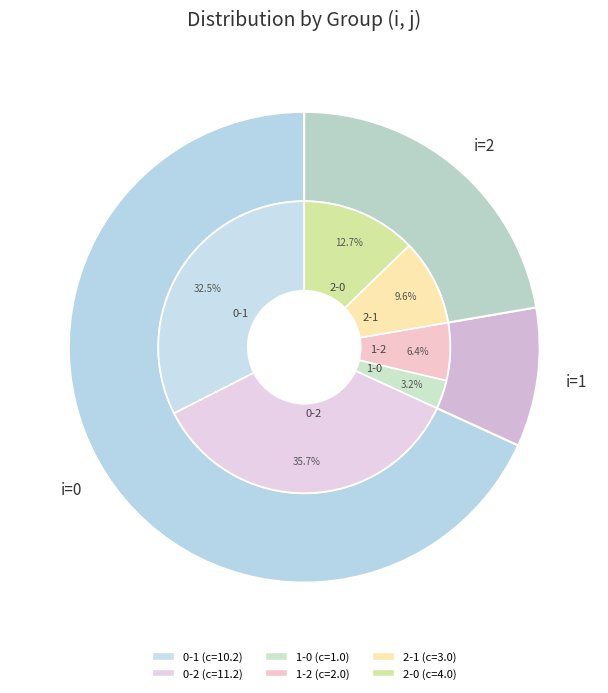

To the nearest percent, what portion does 0-2 represent?

36%